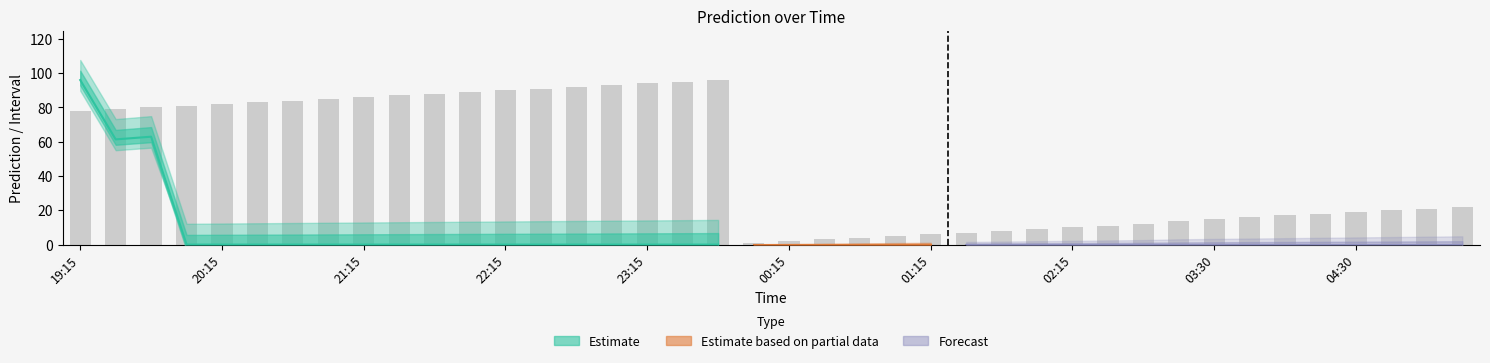

The value at 22:30 is 131. True or false?

False